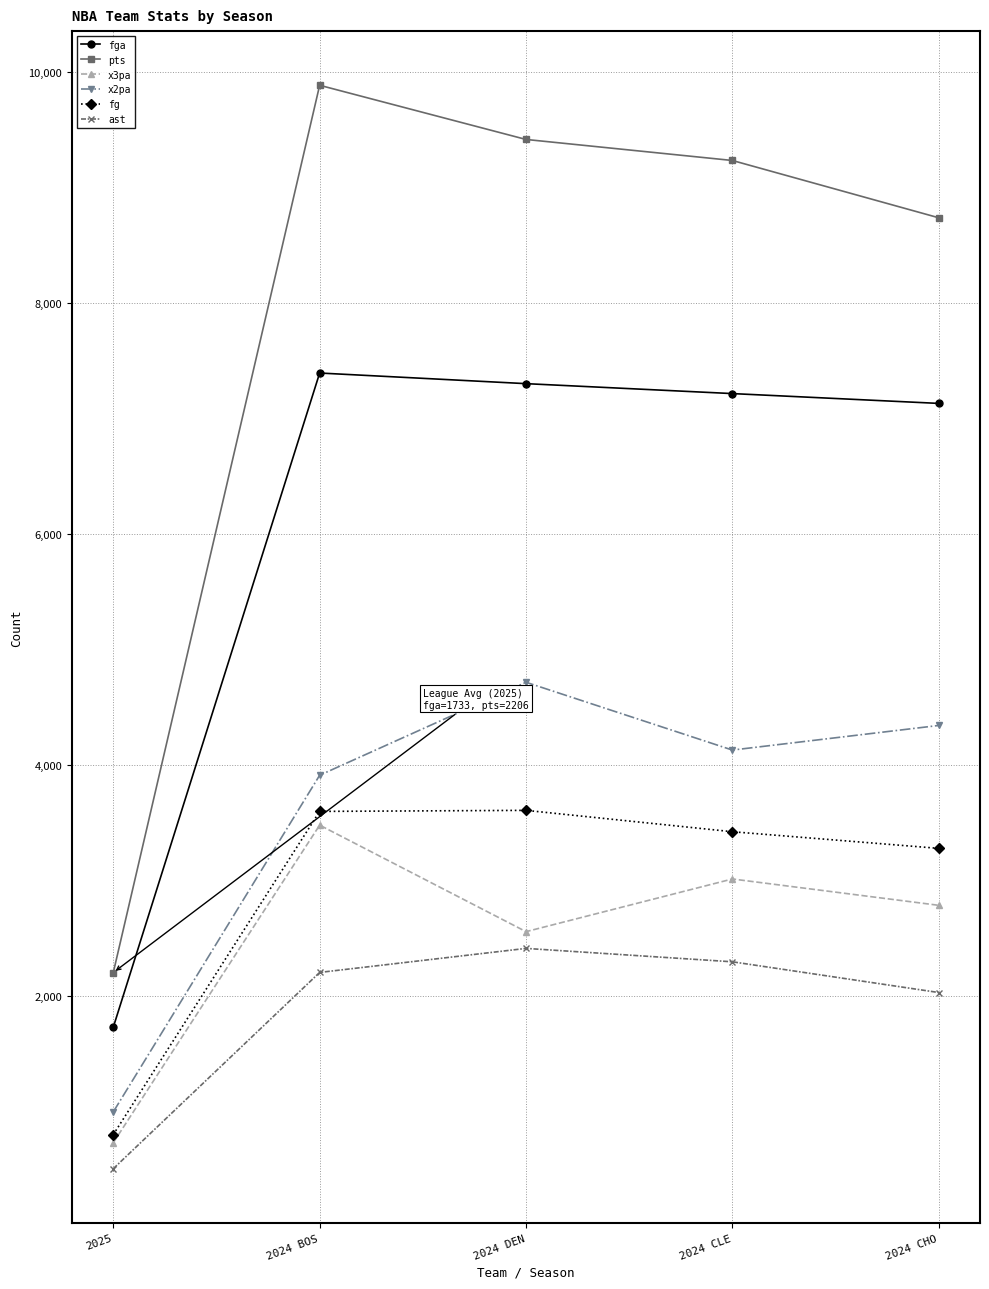

True or false: x2pa has a value of 2644 at 2024 BOS.

False